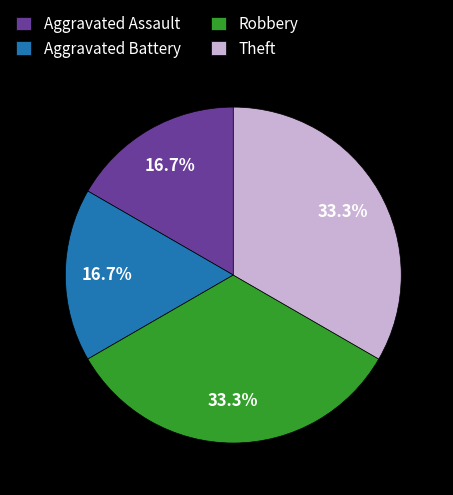

How many segments does this pie chart have?

4